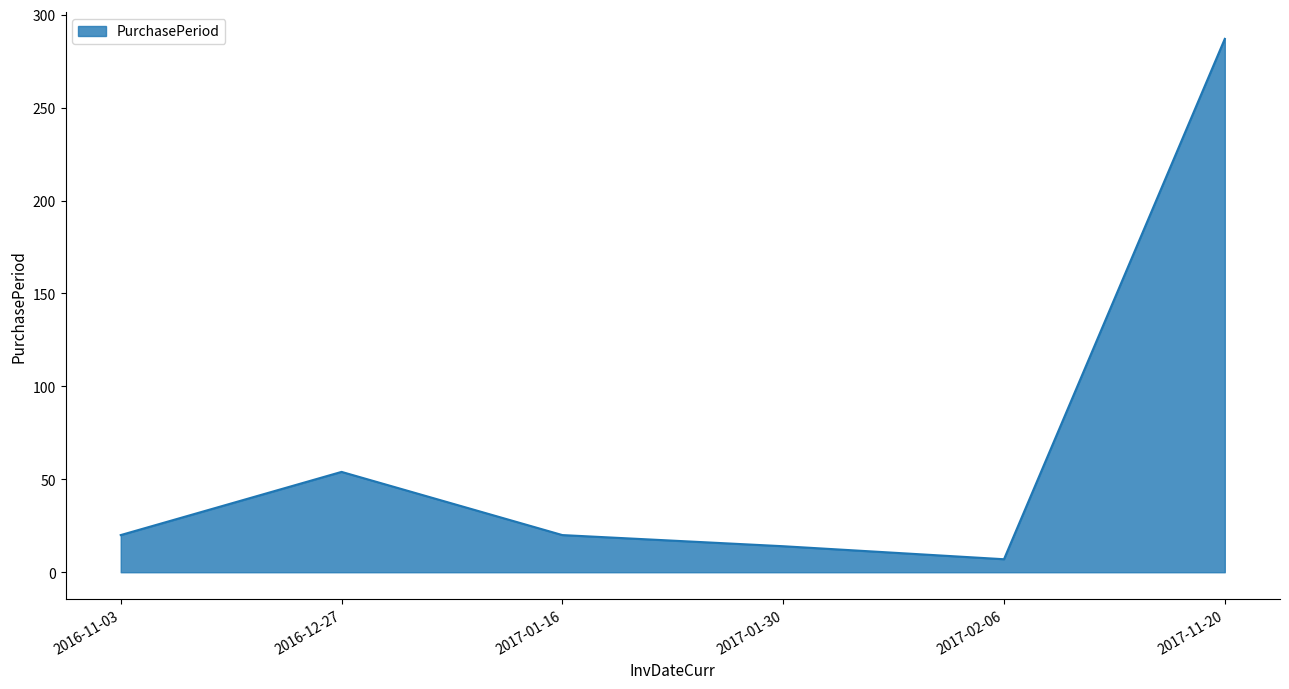

What is the average value?

67